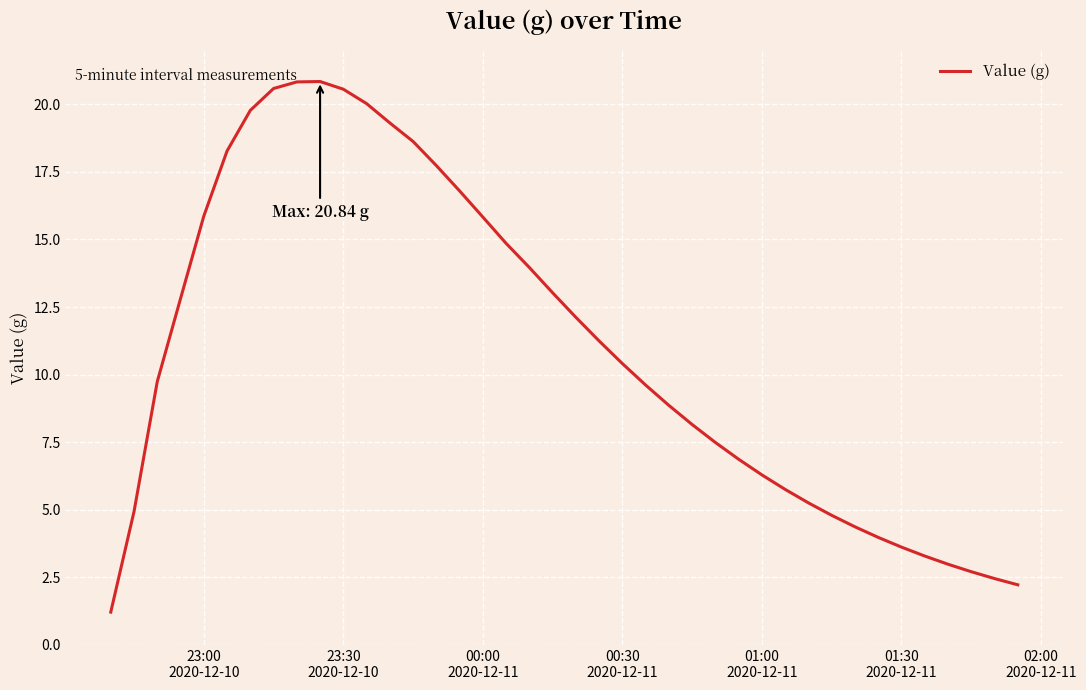

What is the difference between the maximum and minimum values?

19.6